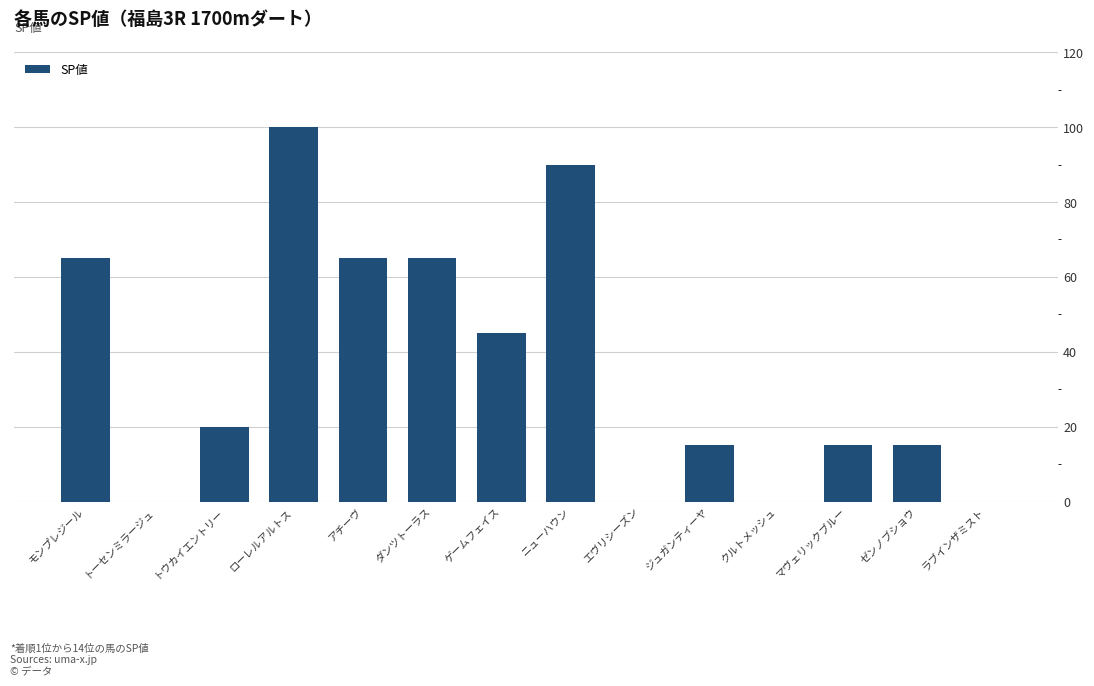

Reading left to right, list all the values displayed in this chart.

65	0	20	100	65	65	45	90	0	15	0	15	15	0